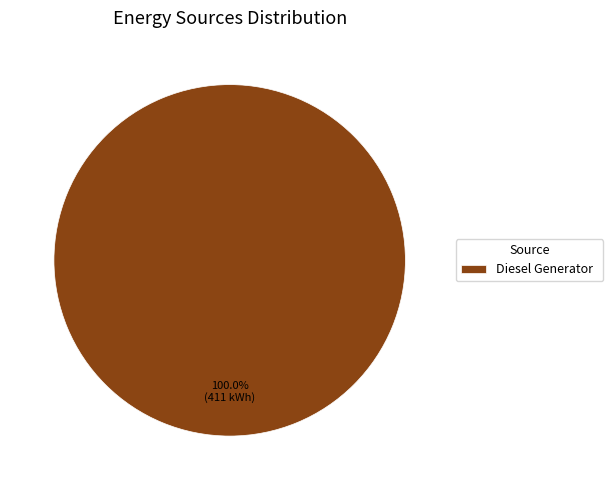

Rank the categories by value from lowest to highest.

Diesel Generator